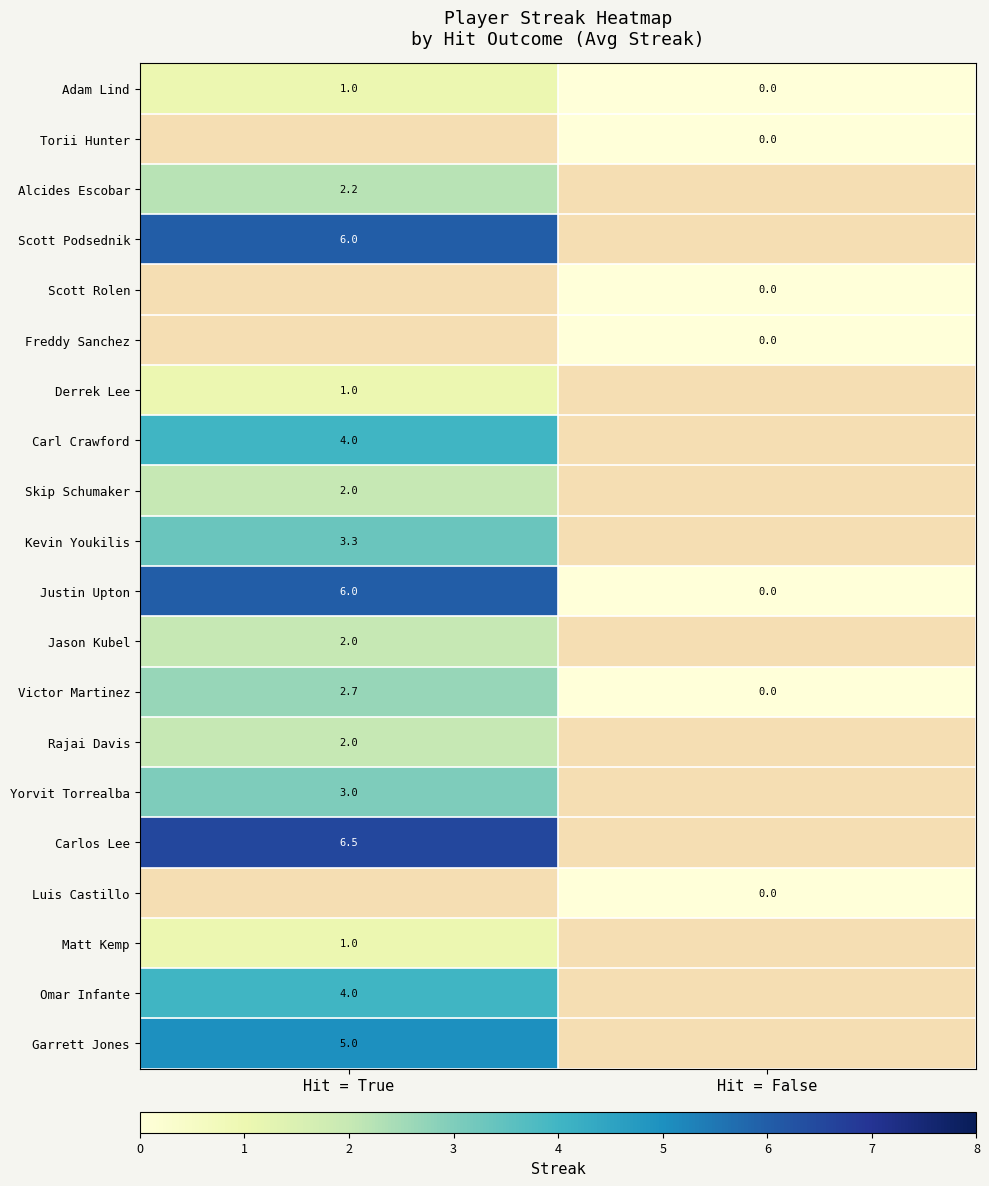

True or false: Yorvit Torrealba has a value of 3.0 at Hit = True.

True